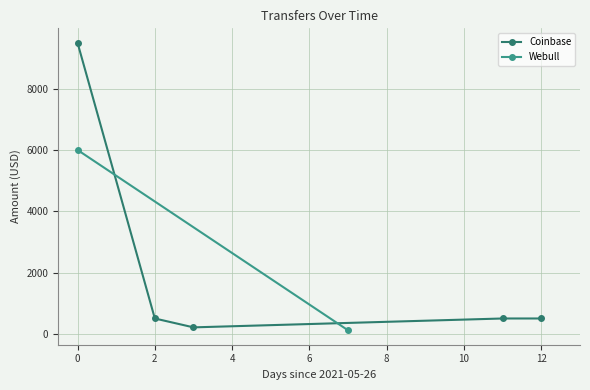

True or false: there are more than 2 points higher than both neighbors.

False